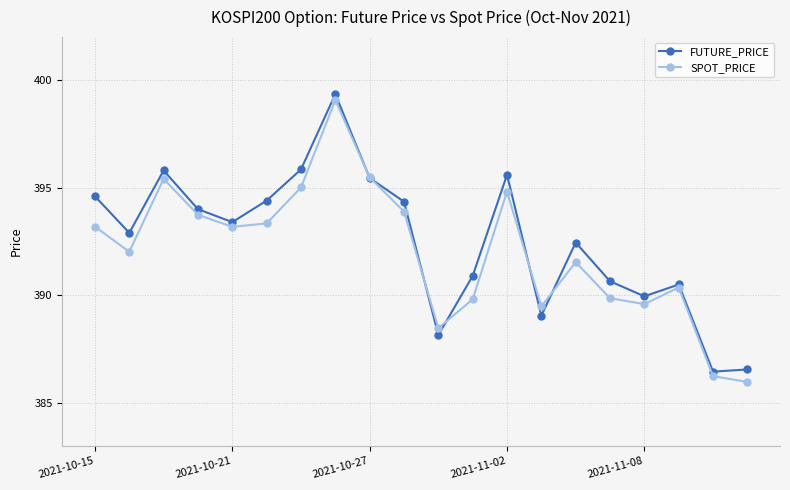

How many data points in FUTURE_PRICE are above 393?

10